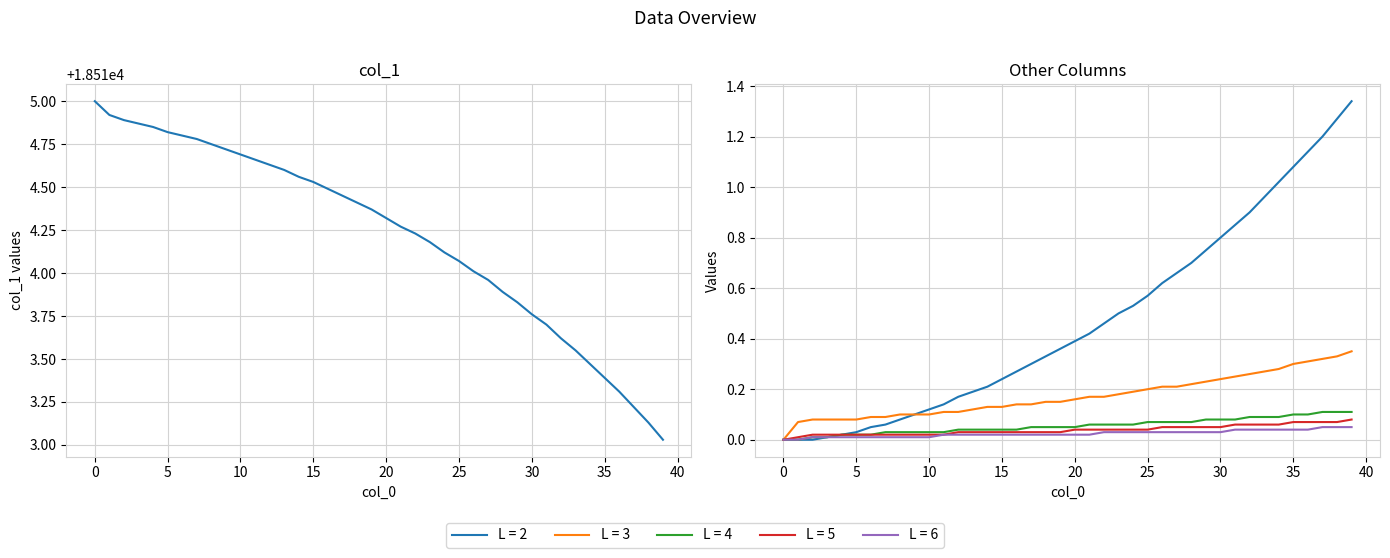

What is the difference between the maximum and minimum values?

2.0